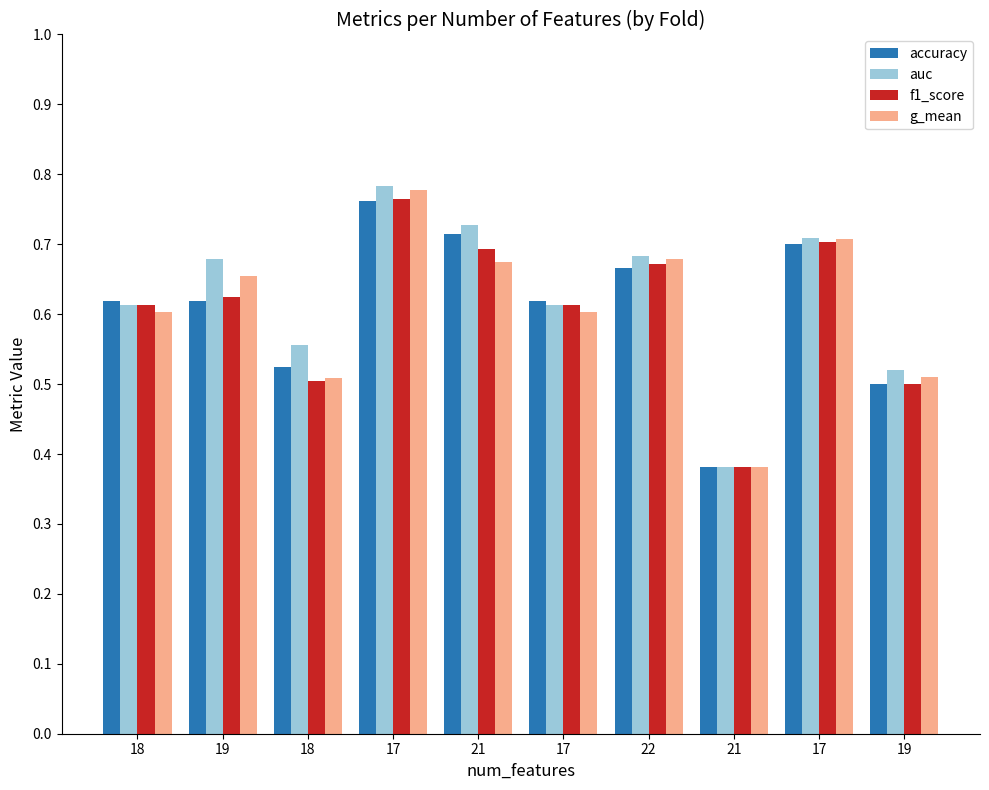

How many data points does each series have?

10